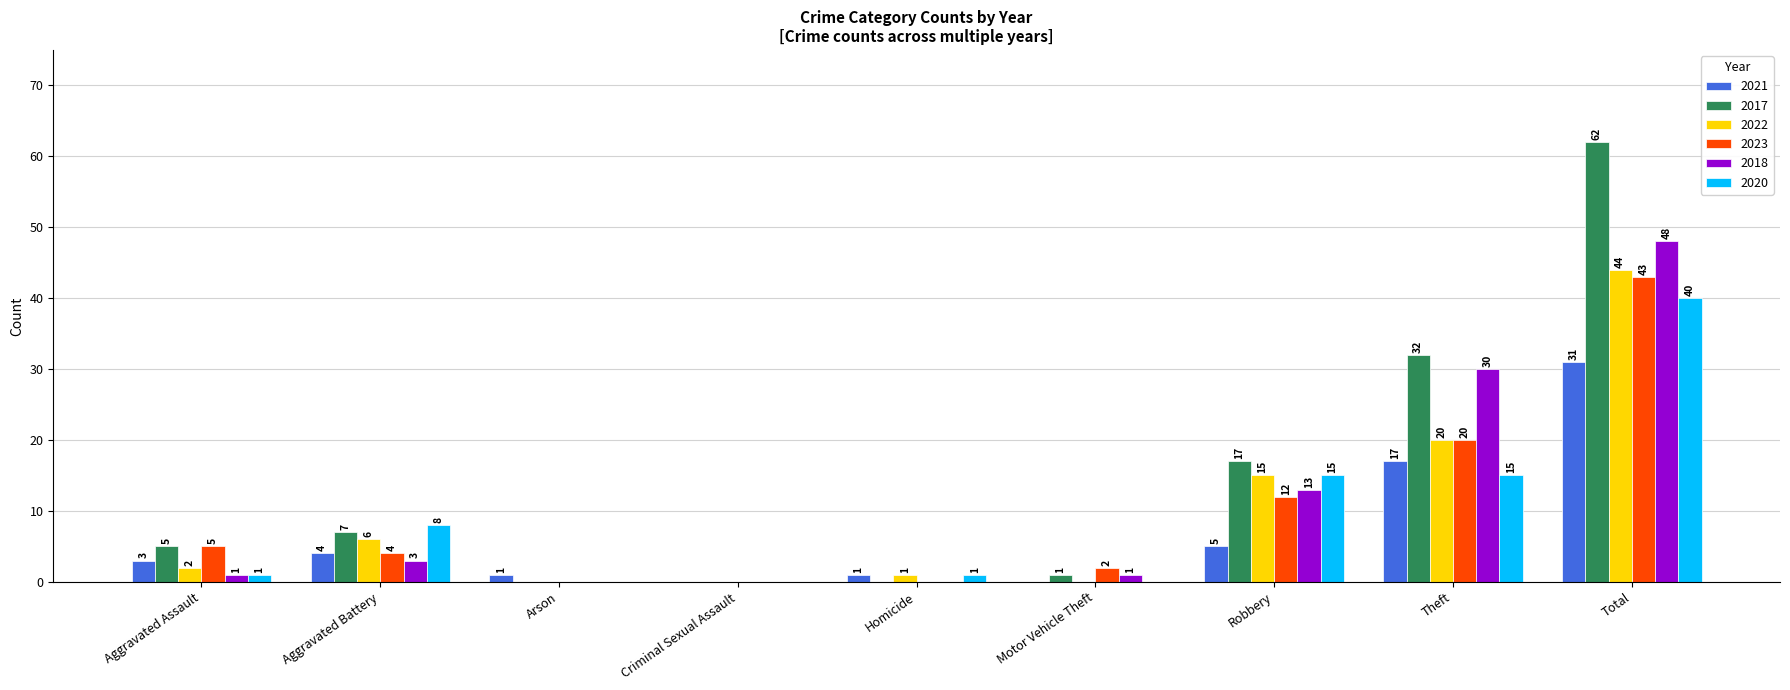

What is the difference between the 2020 values at Total and Theft?

25